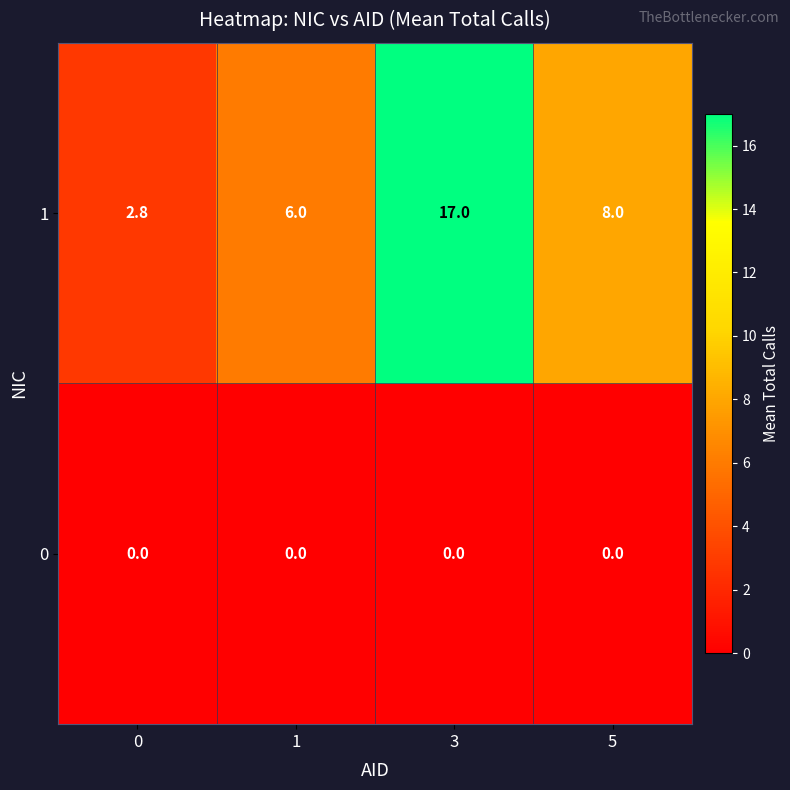

List the series in order of their overall mean, lowest first.

0, 1